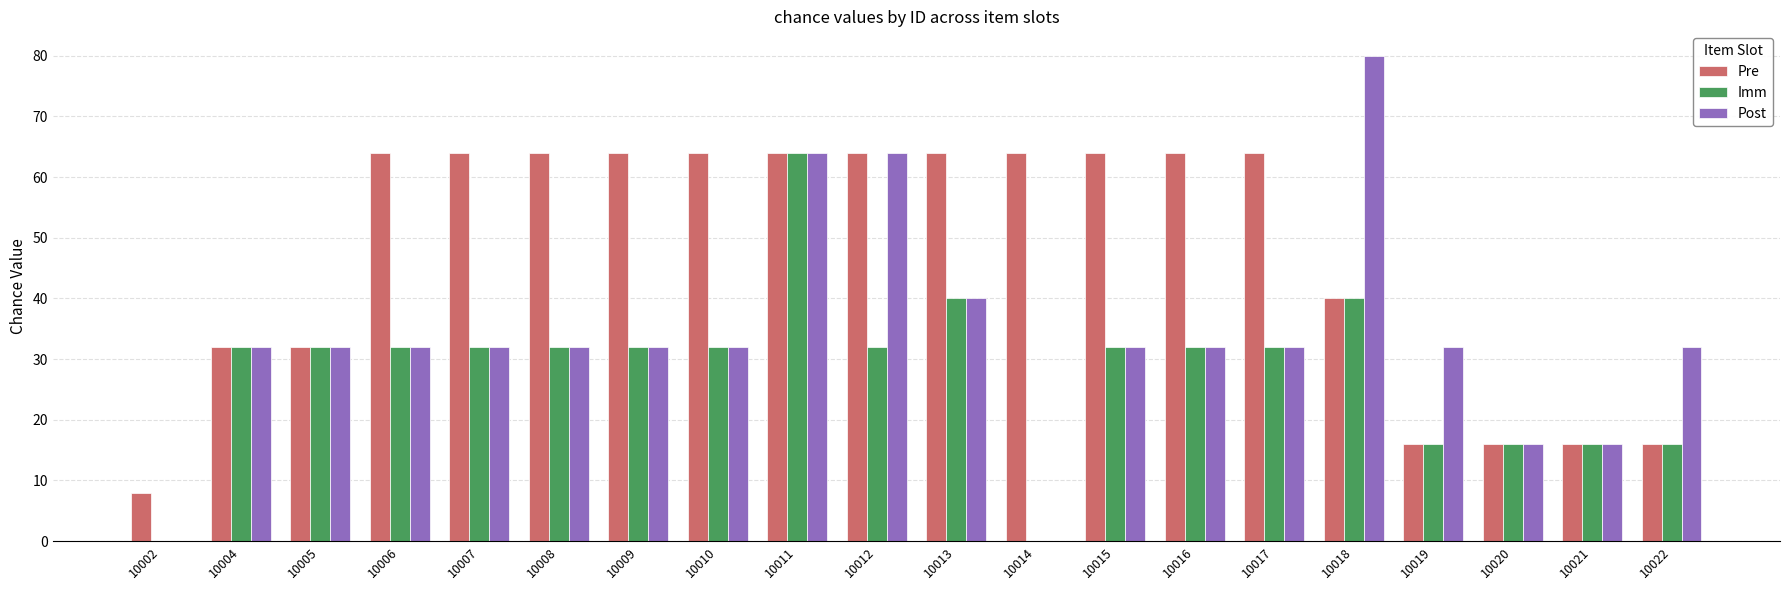

What is the greatest value displayed?

80